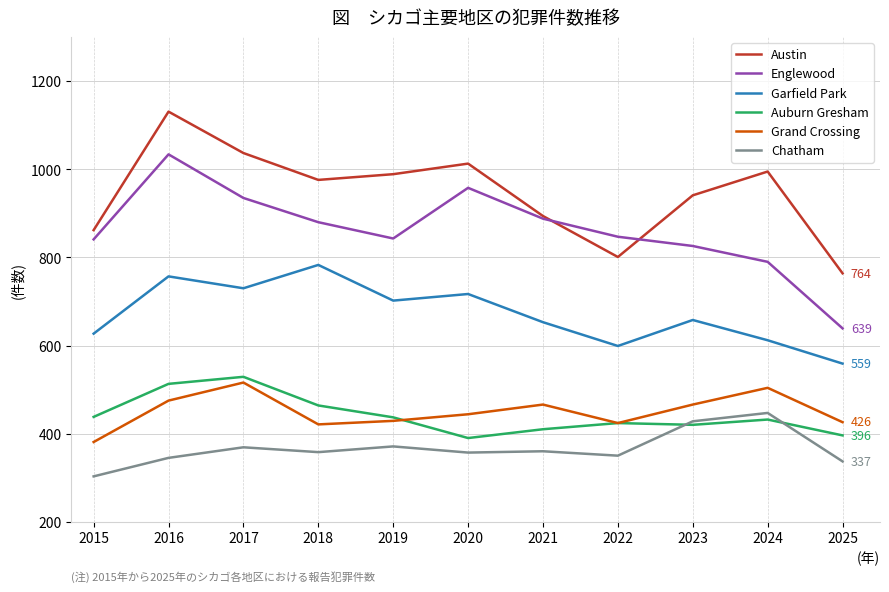

What is the total value across all series at 2022?

3445